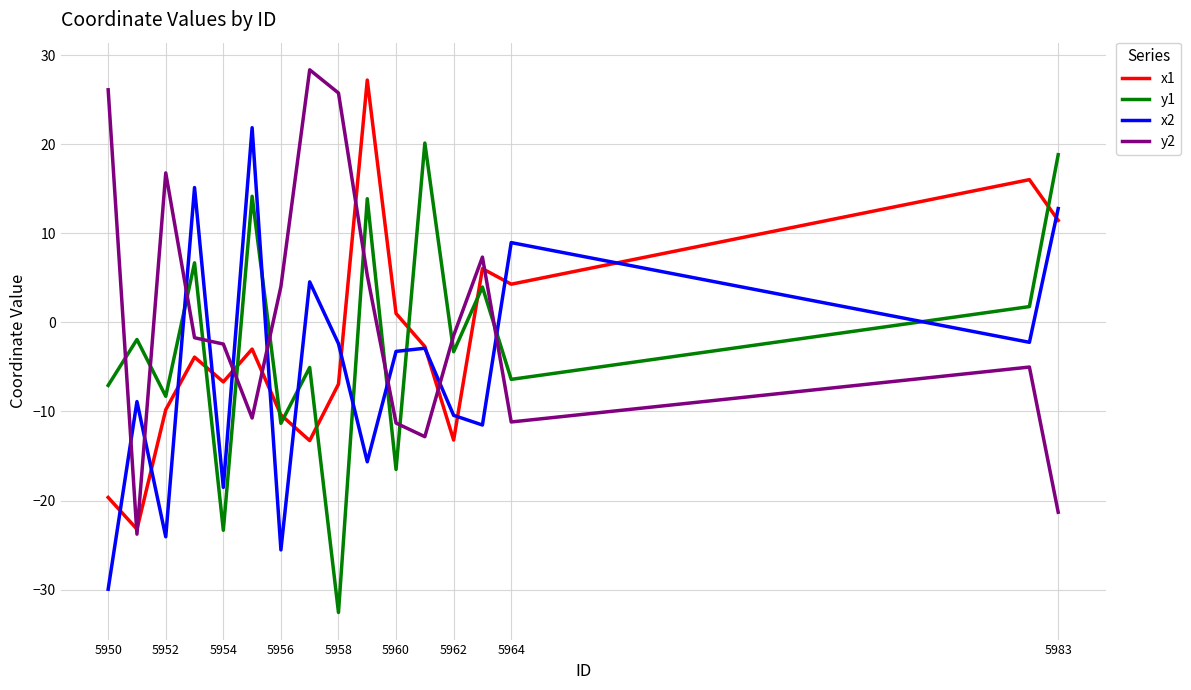

What is the lowest value of the x1 series?

-23.2